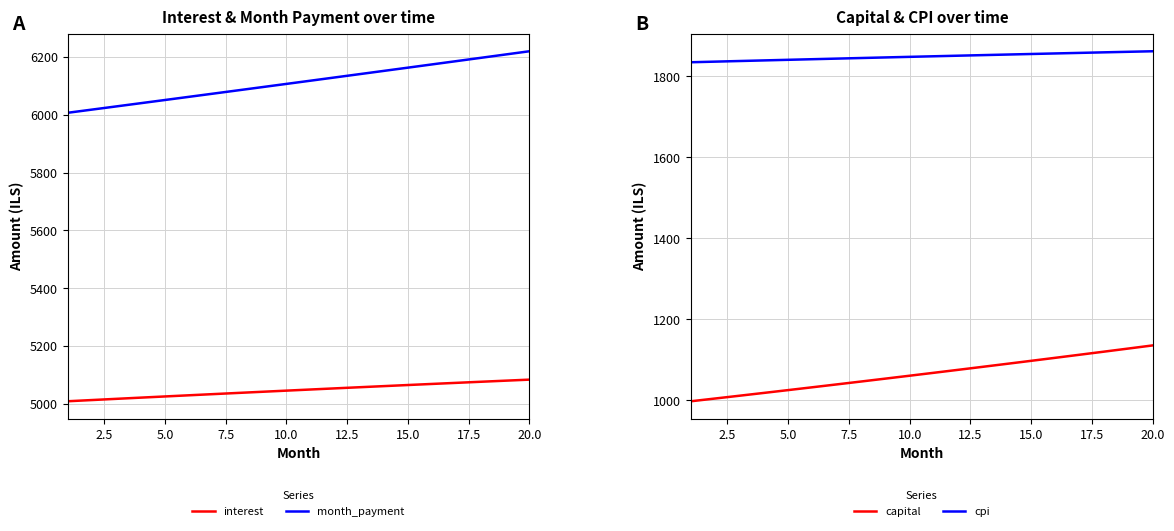

Reading left to right, extract all data points from this chart.

interest: 5009.2	5013.4	5017.5	5021.6	5025.8	5029.8	5033.9	5037.9	5041.9	5045.9	5049.8	5053.7	5057.6	5061.5	5065.3	5069.1	5072.8	5076.6	5080.3	5083.9
month_payment: 6006.5	6017.5	6028.5	6039.6	6050.7	6061.8	6072.9	6084.0	6095.2	6106.3	6117.5	6128.7	6140.0	6151.2	6162.5	6173.8	6185.1	6196.5	6207.8	6219.2
capital: 997.3	1004.2	1011.0	1017.9	1024.9	1031.9	1039.0	1046.1	1053.2	1060.5	1067.7	1075.0	1082.4	1089.8	1097.2	1104.7	1112.3	1119.9	1127.6	1135.3
cpi: 1834.9	1836.4	1837.9	1839.4	1840.9	1842.4	1843.9	1845.3	1846.8	1848.2	1849.6	1851.1	1852.5	1853.9	1855.3	1856.6	1858.0	1859.4	1860.7	1862.0